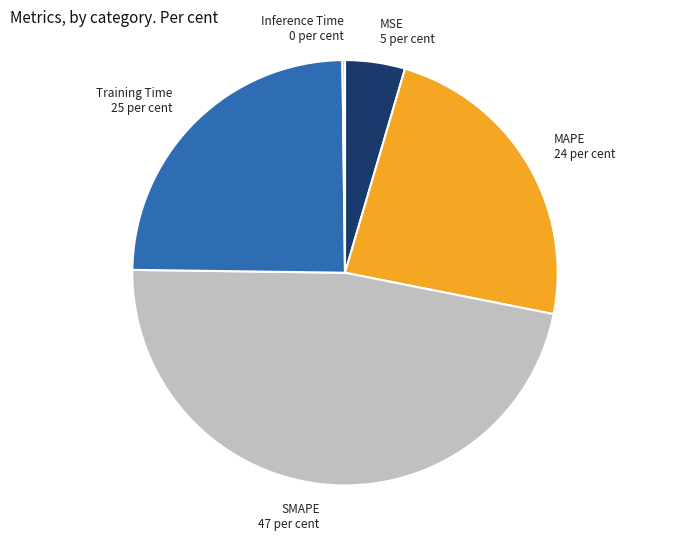

Does MSE account for over 50% of the chart?

No